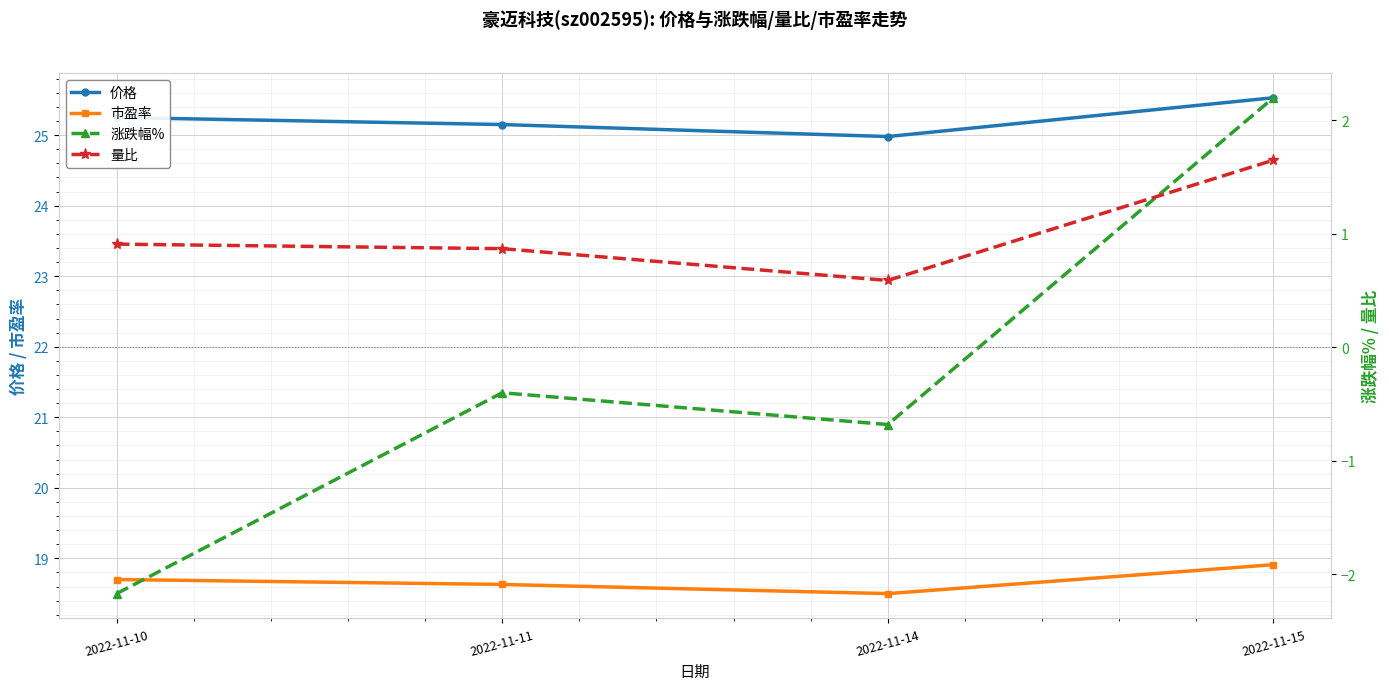

What is the sum of the 涨跌幅% values at 2022-11-11 and 2022-11-14?

-1.1